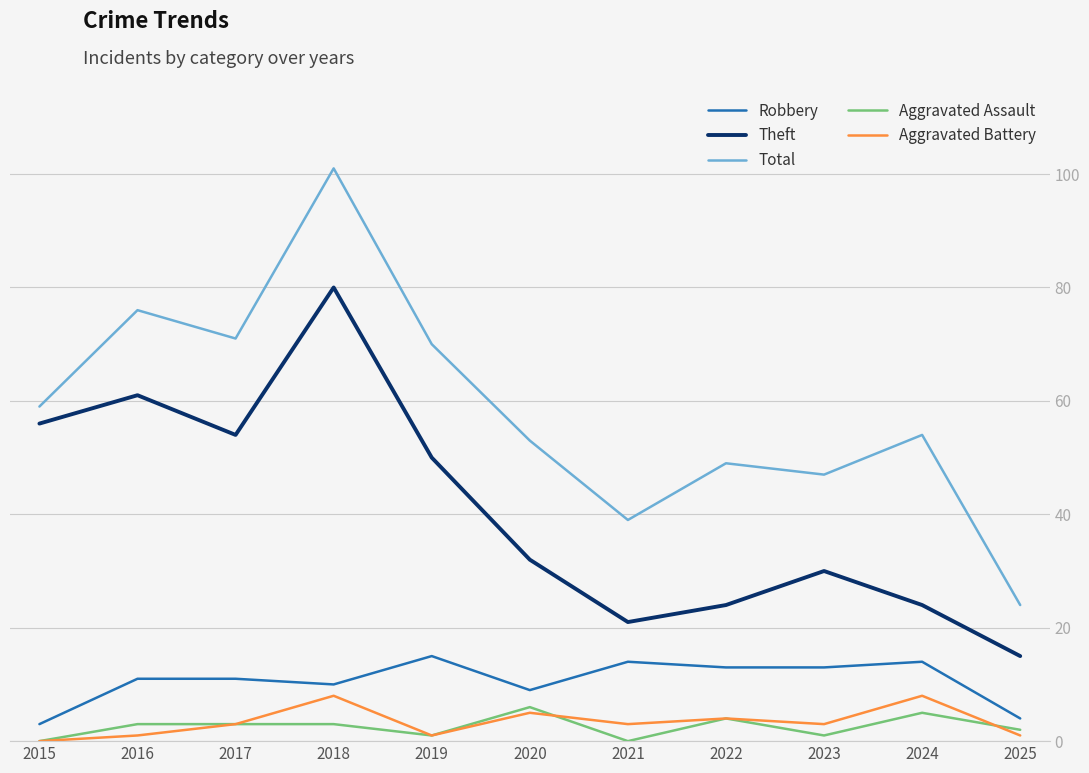

At which category does Aggravated Battery reach its first local peak?

2018